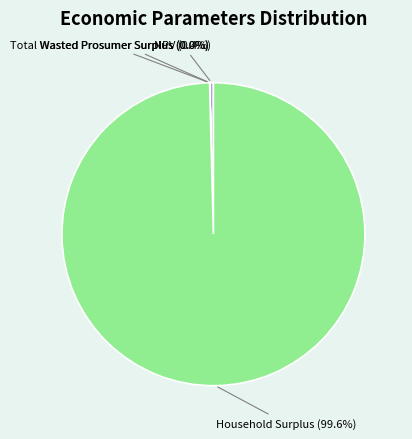

What percentage is NOT represented by NPV?

99.6%